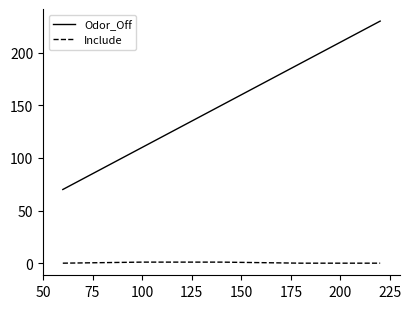

What is the difference between the maximum and minimum values in the Odor_Off series?

160